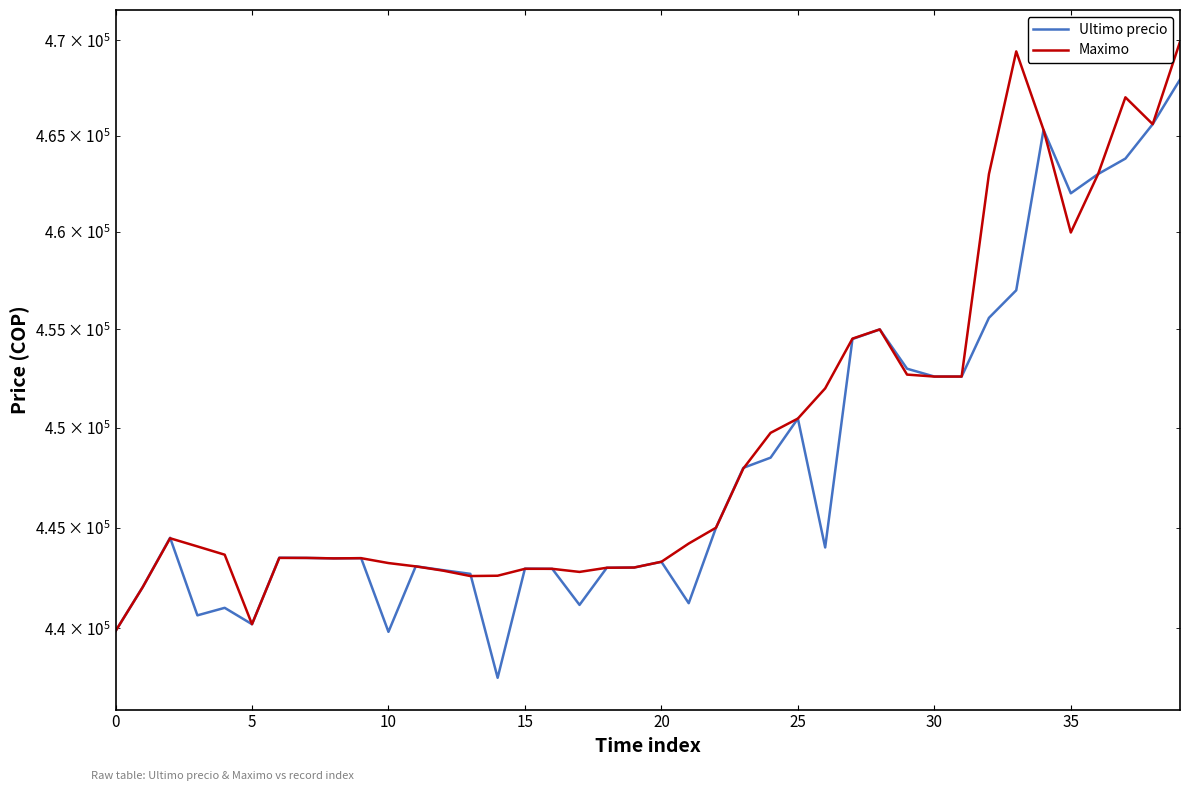

Is it true that Ultimo precio equals 774204 at 0?

False